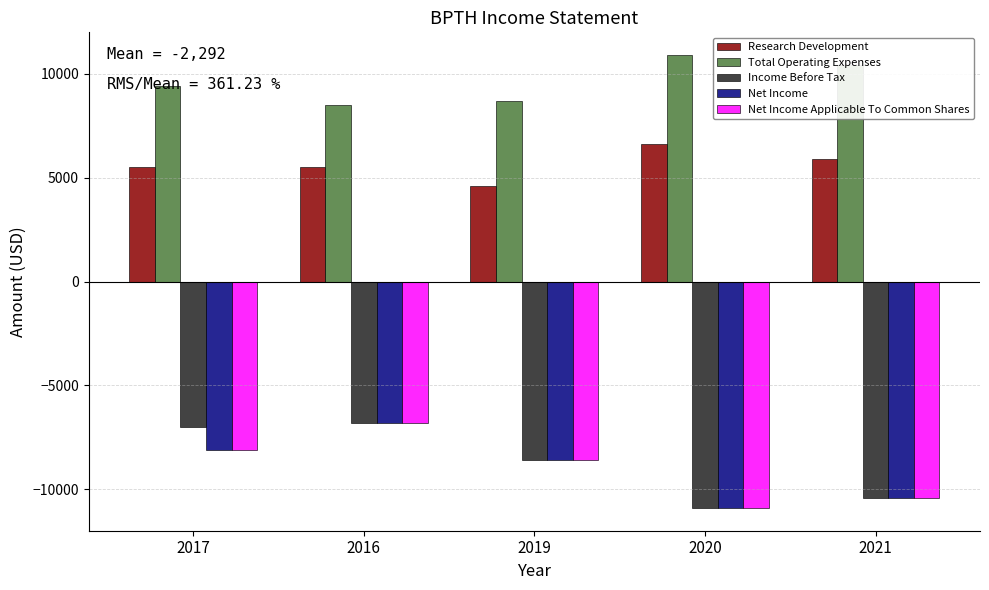

The value of Net Income at 2021 is -10400. True or false?

True